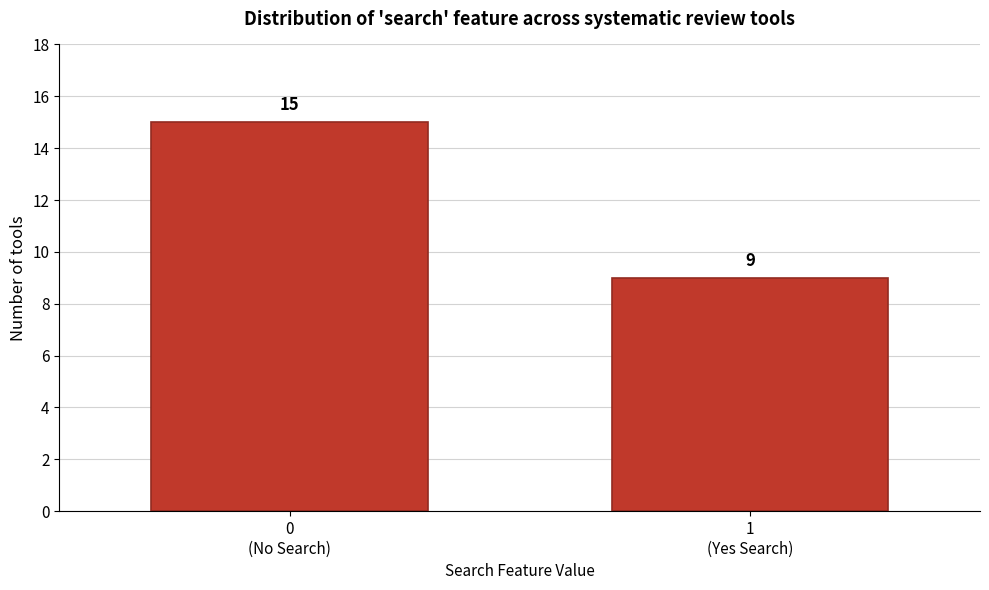

Reading left to right, extract all data points from this chart.

15	9